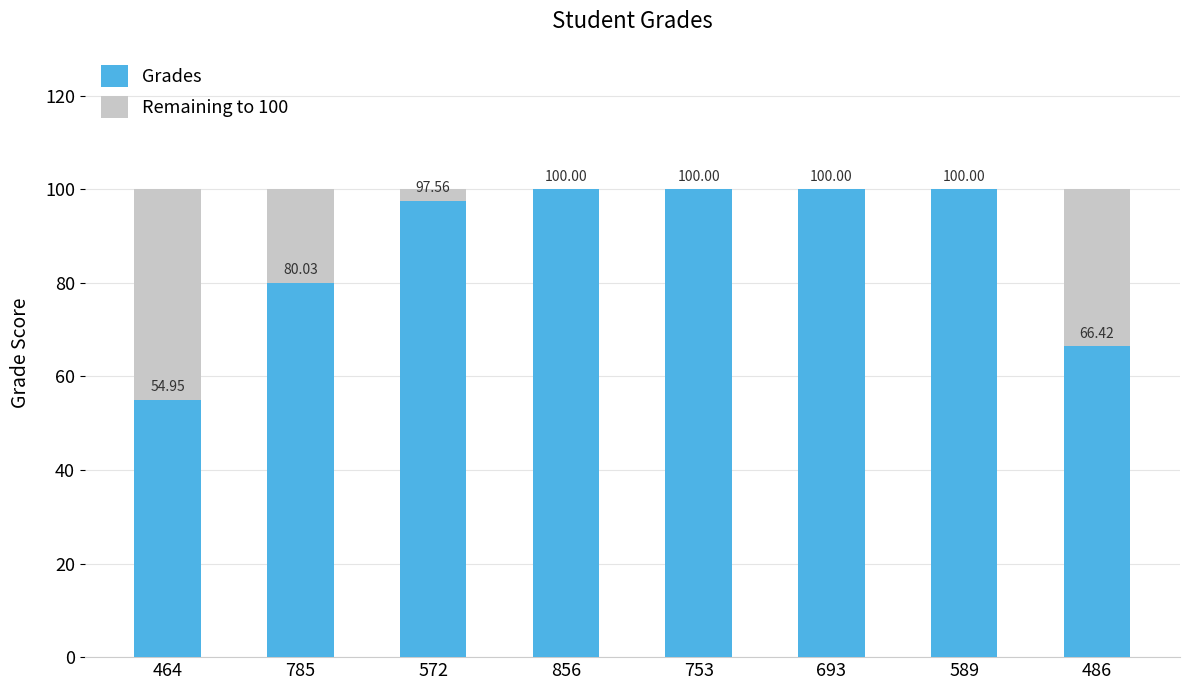

What is the approximate value of Grades at 785?

80.0